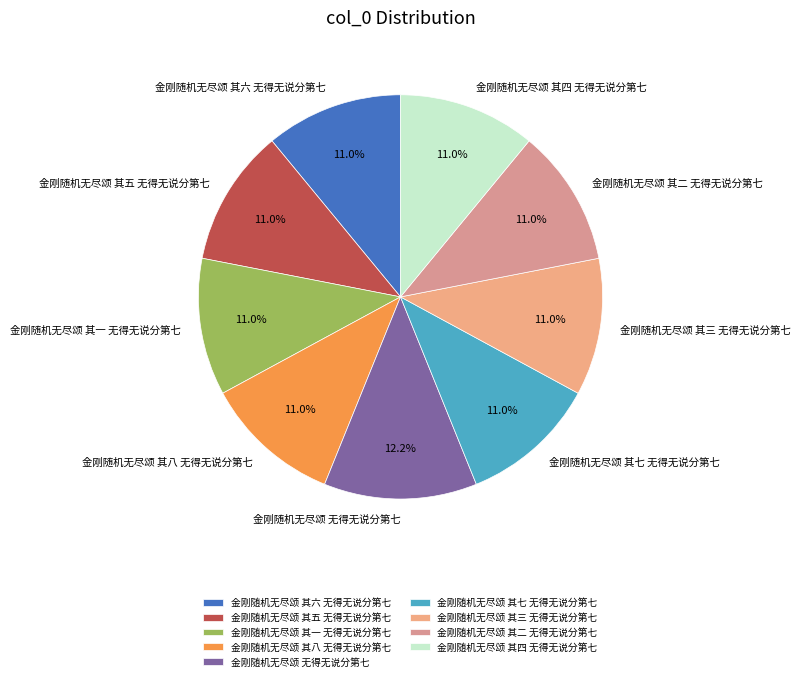

Combined, do 金刚随机无尽颂 其二 无得无说分第七 and 金刚随机无尽颂 其四 无得无说分第七 account for over 50%?

No